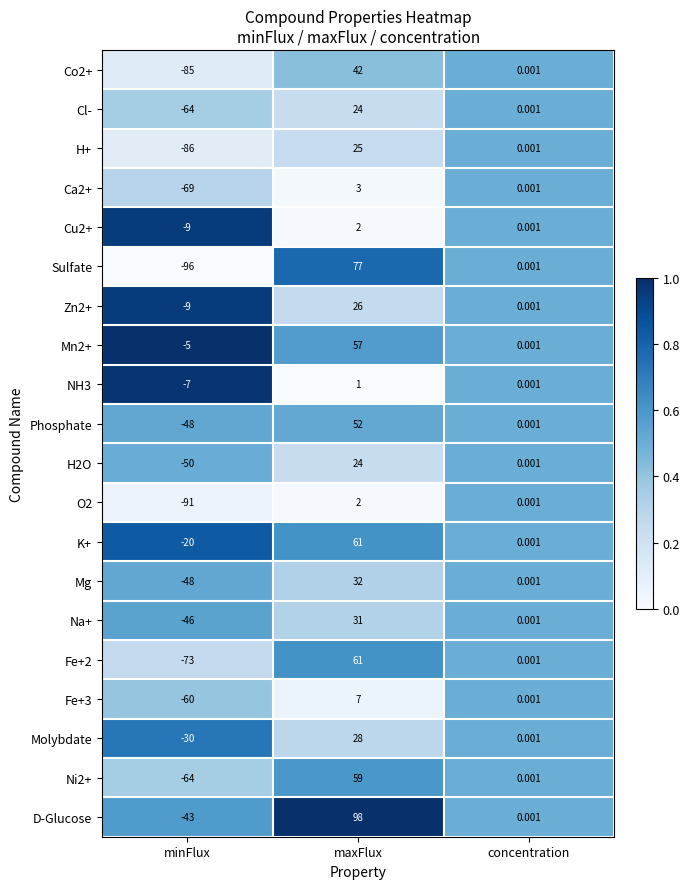

Which series has the largest total across all categories?

D-Glucose